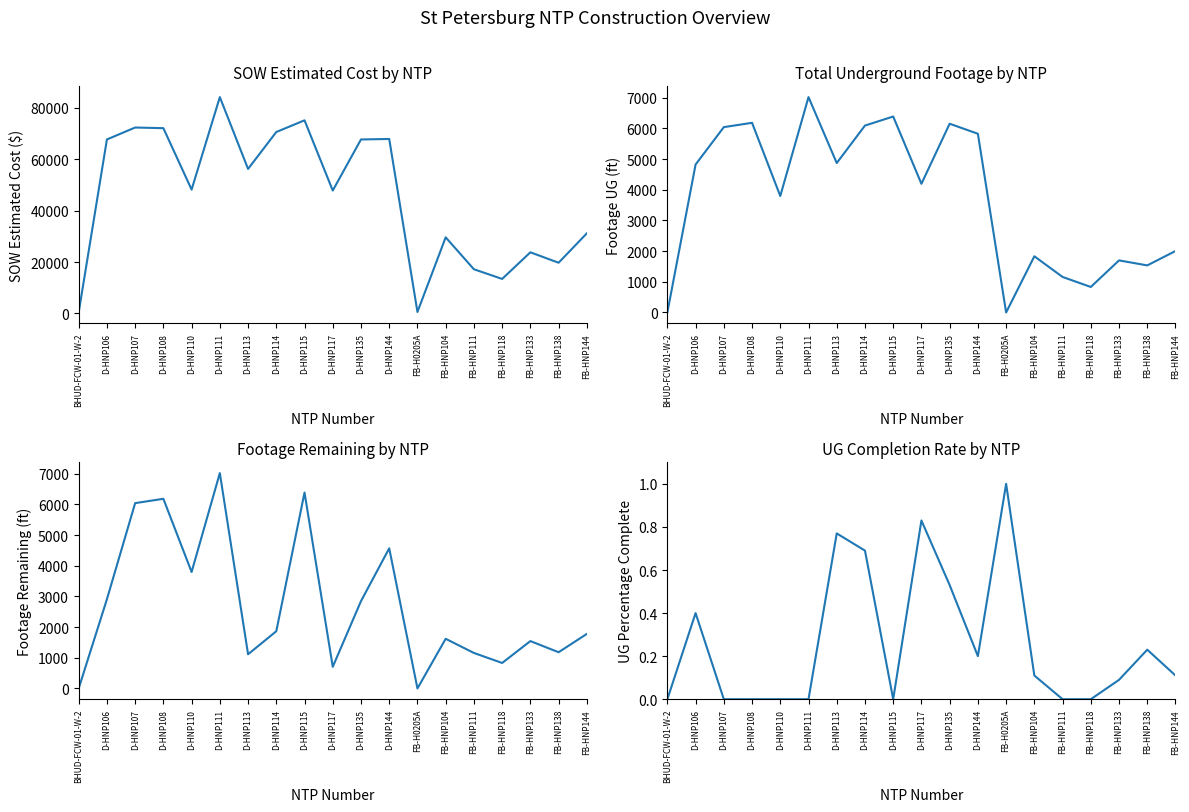

What is the difference between the UG Percentage Complete values at BHUD-FCW-01-W-2 and D-HNP114?

0.7